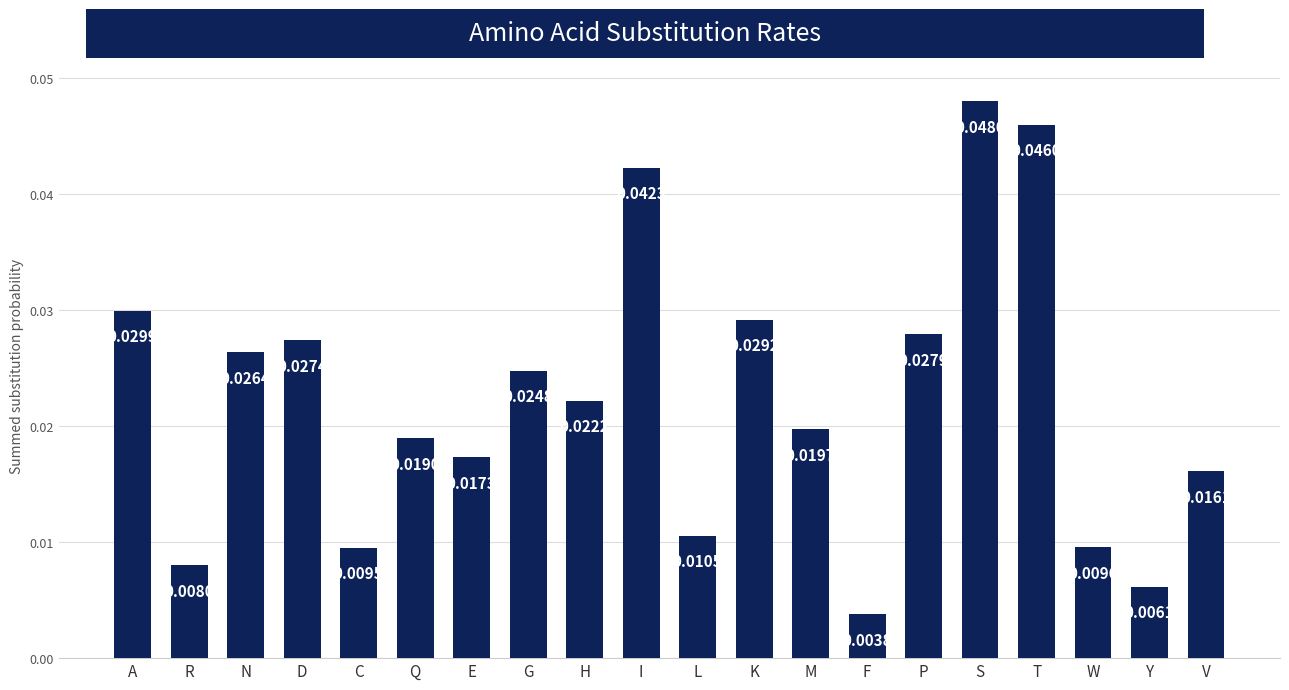

What is the sum of the values at N and T?

0.1